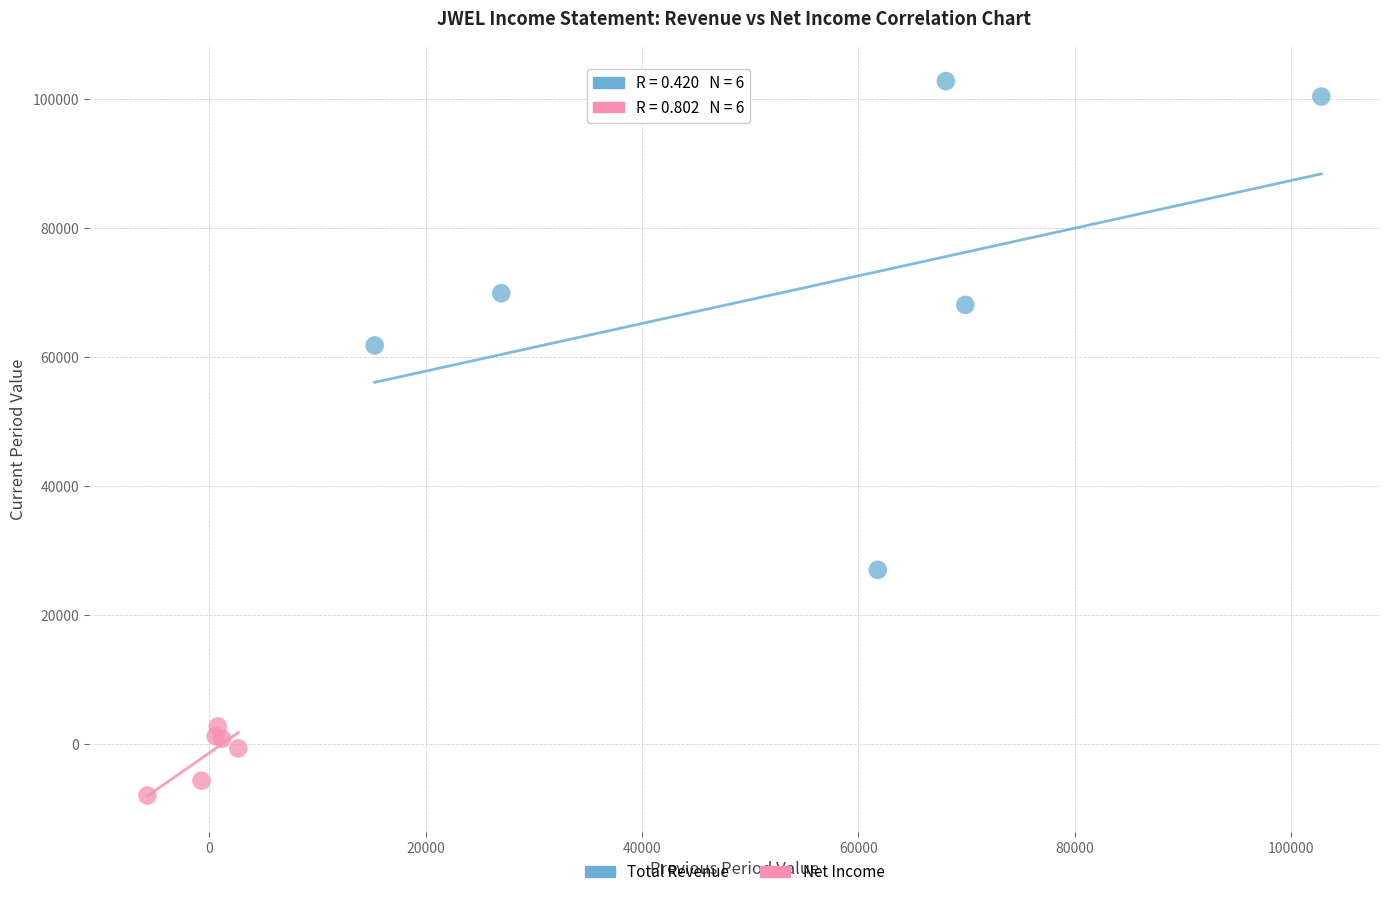

What are all the series names shown in the legend?

Total Revenue, Net Income